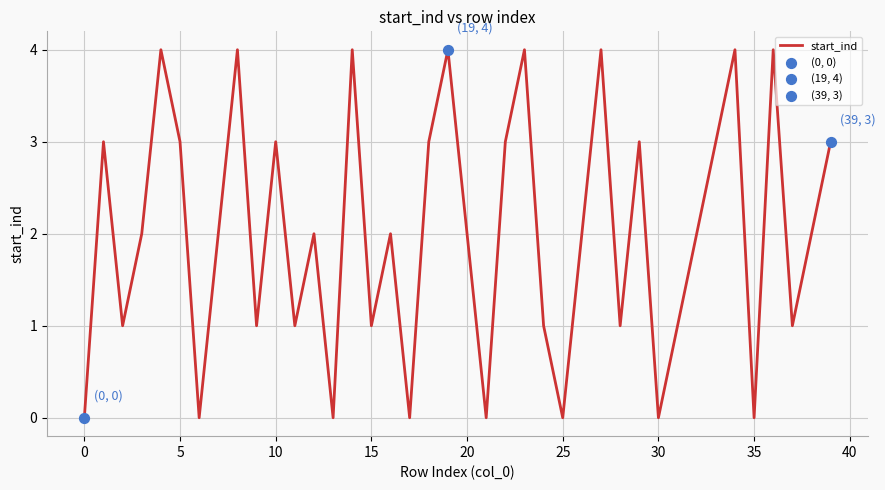

What is the greatest value displayed?

4